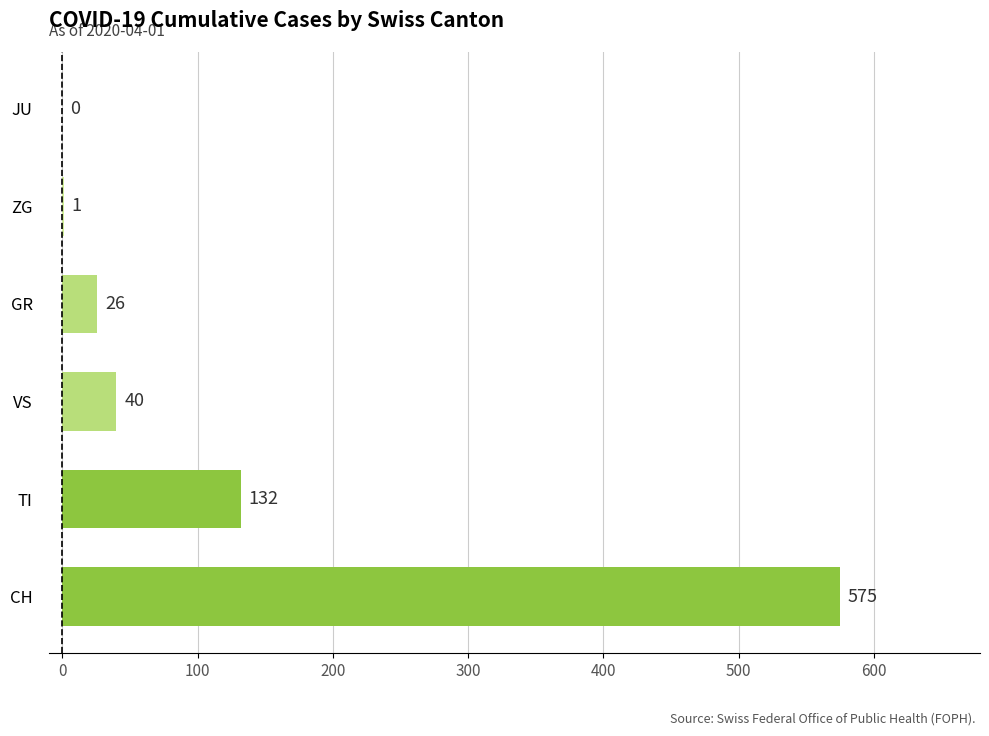

What is the change in value from CH to GR?

-549